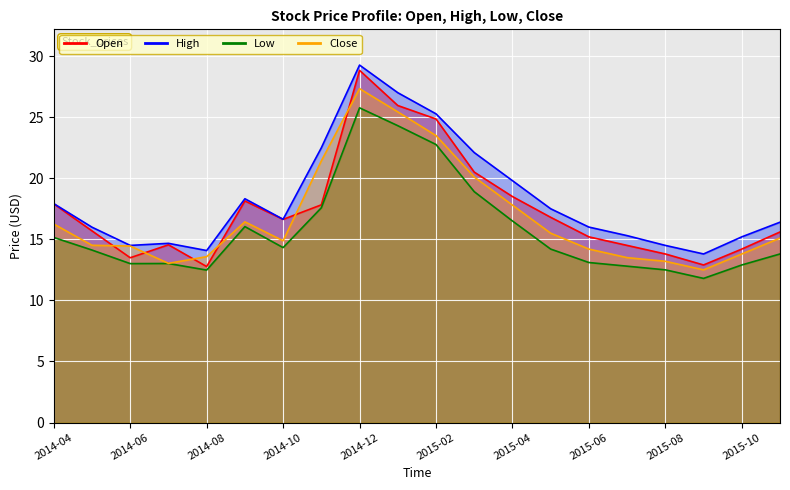

True or false: High_line and Open_line intersect in this chart.

False